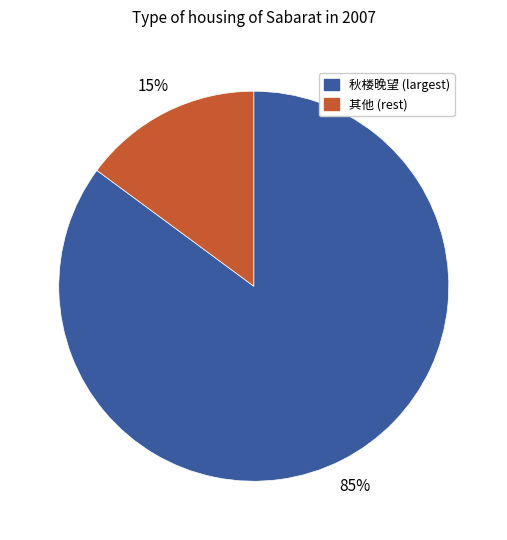

What is the smallest slice in the pie chart?

其他 (rest)